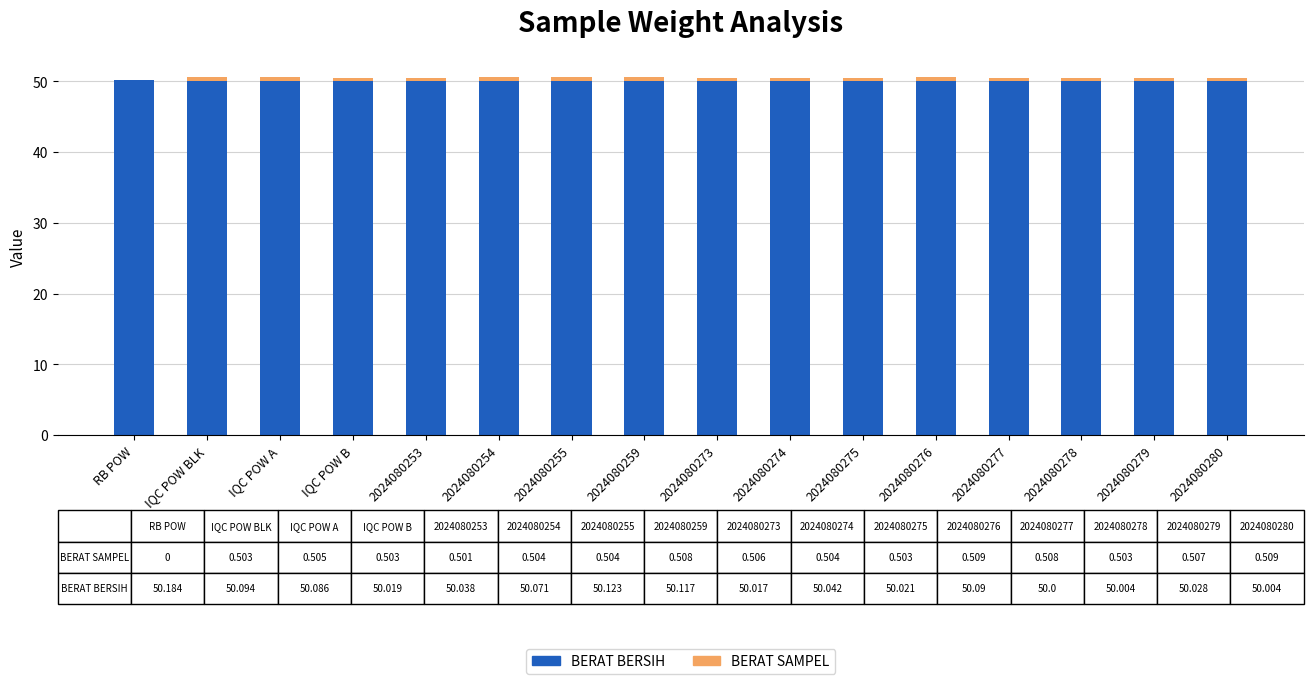

Is it true that BERAT BERSIH equals 81.9 at 2024080278?

False